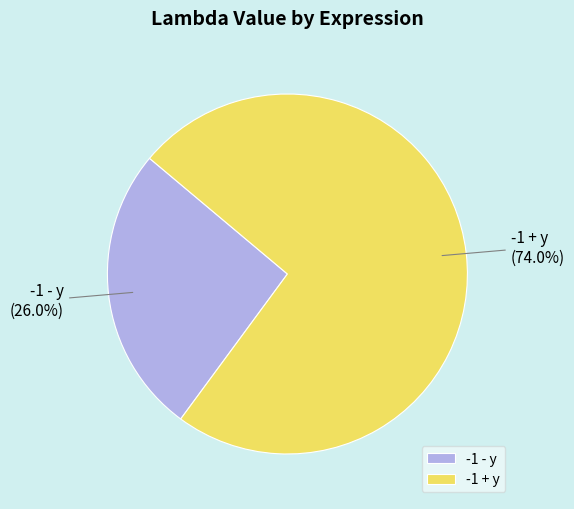

The -1 - y slice represents 26% of the pie. True or false?

True